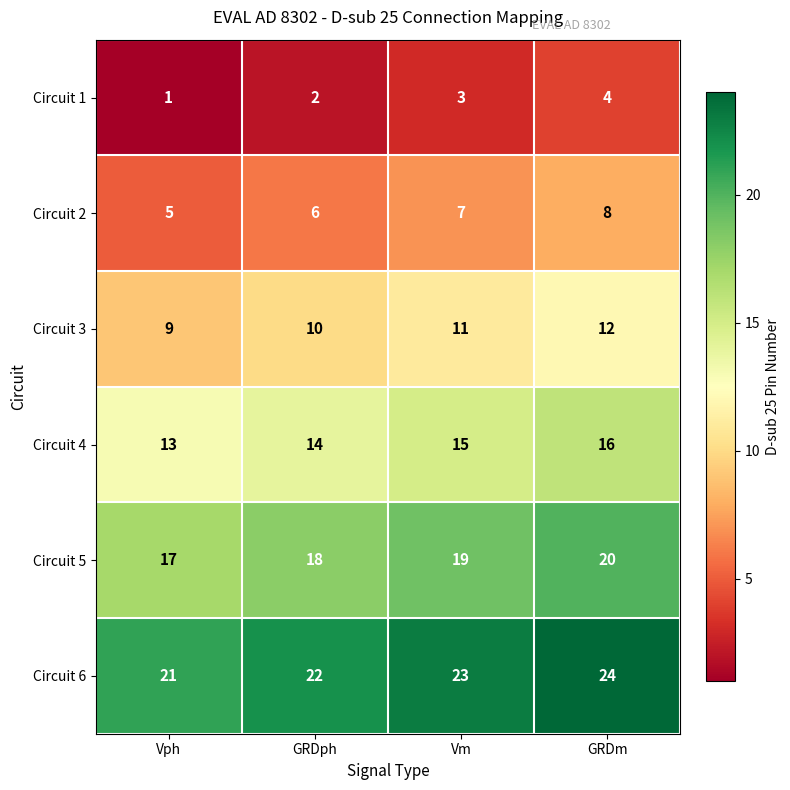

Rank the series by their maximum value, from lowest to highest.

Circuit 1, Circuit 2, Circuit 3, Circuit 4, Circuit 5, Circuit 6